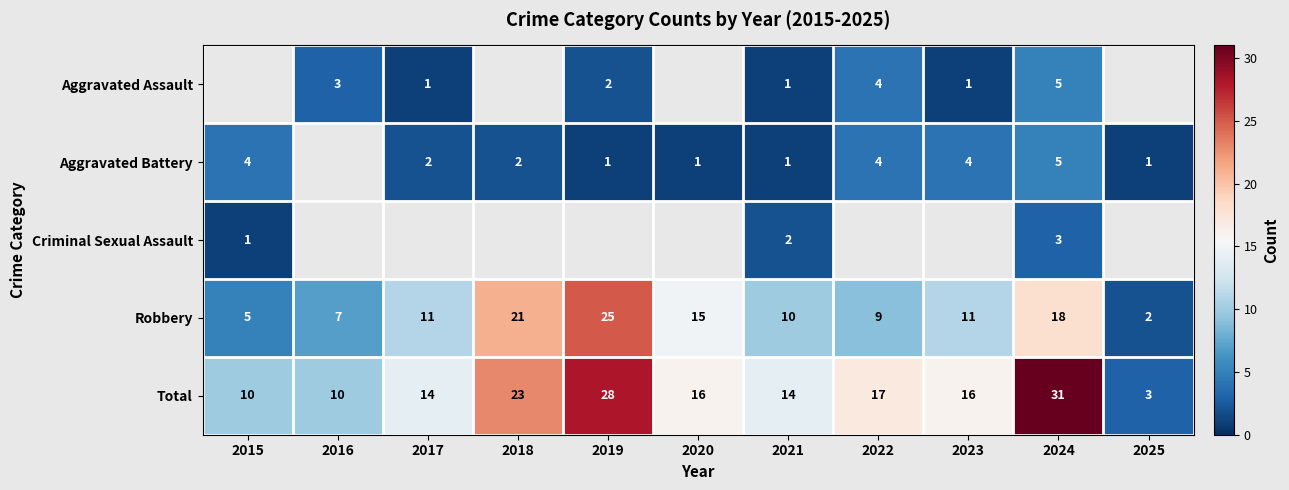

Is the value of Total at 2018 greater than the value of Aggravated Assault at 2023?

Yes